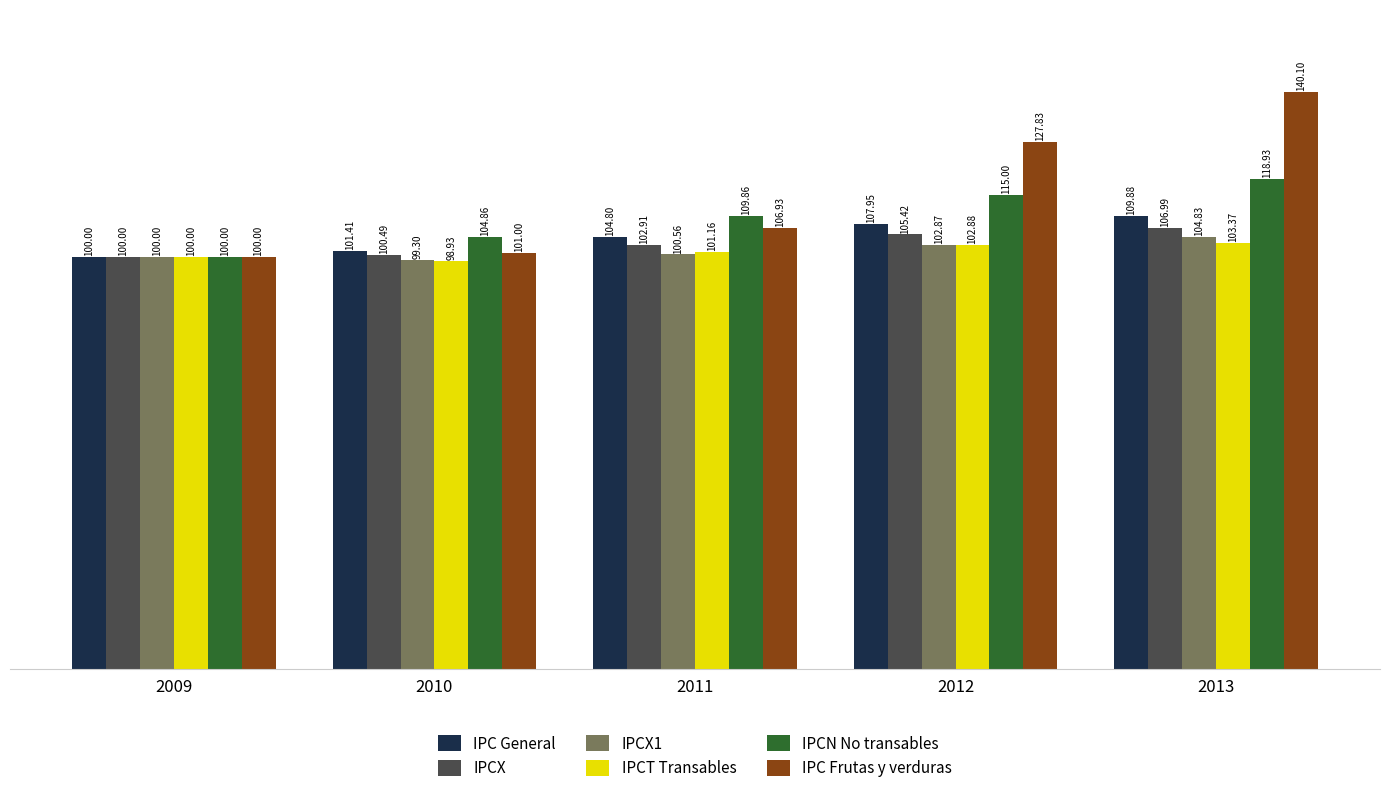

Where does the IPCN No transables series first go above 109?

2011